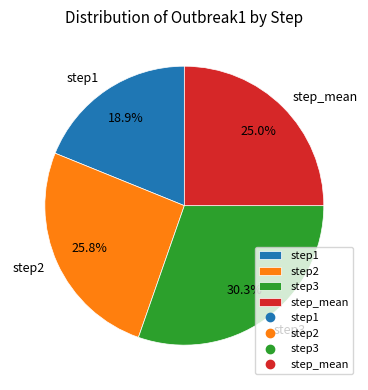

Rank the categories by value from lowest to highest.

step1, step_mean, step2, step3